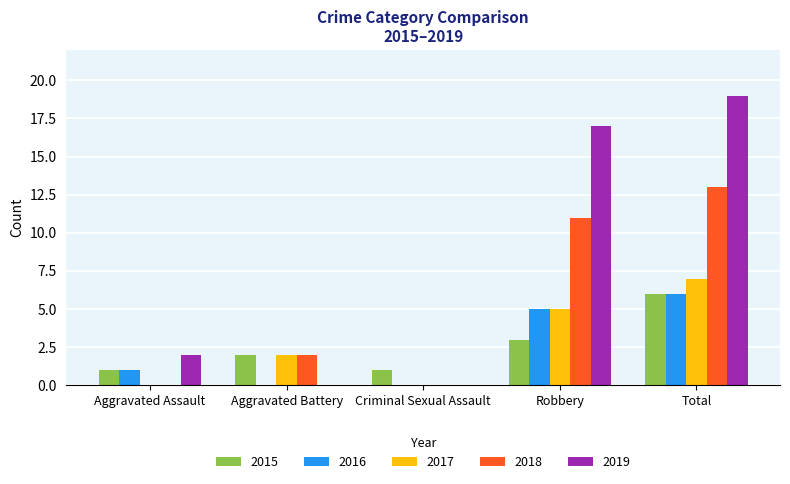

Is it true that 2019 equals 0 at Aggravated Battery?

True